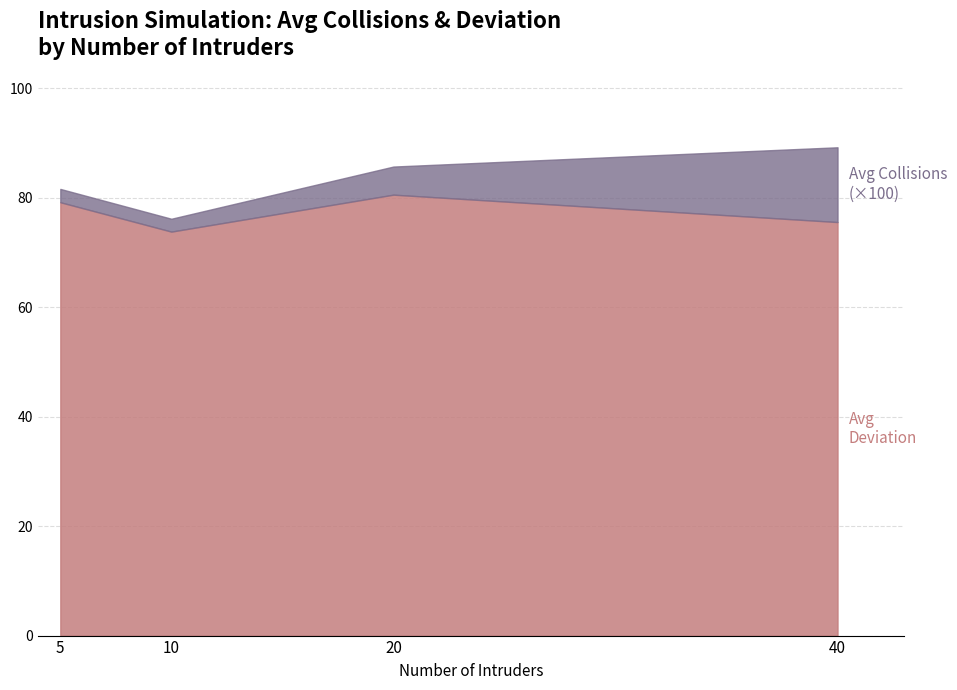

True or false: Avg Collisions per Step and Avg Deviation intersect in this chart.

False